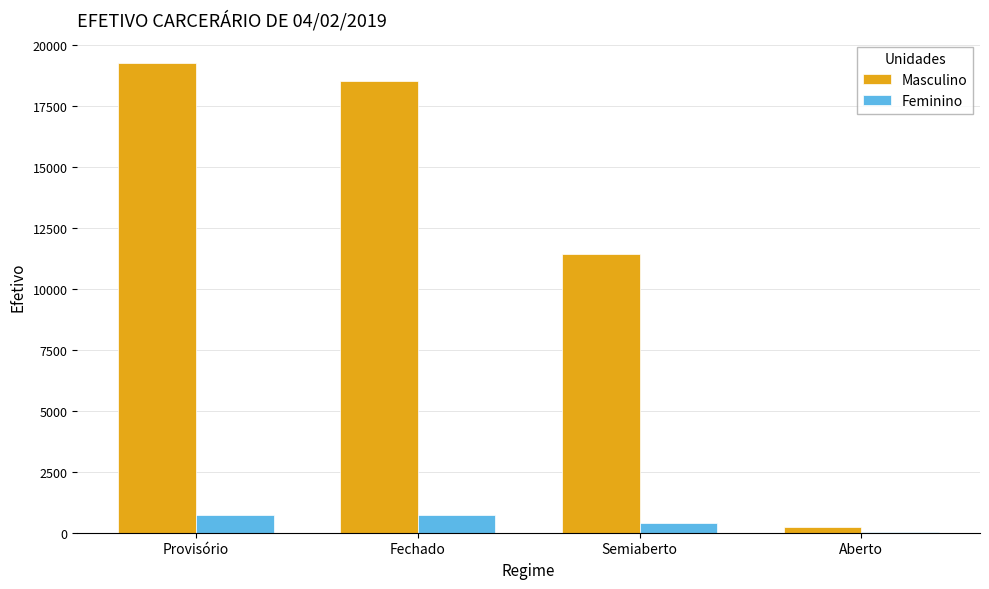

What is the sum of all Feminino values?

1866